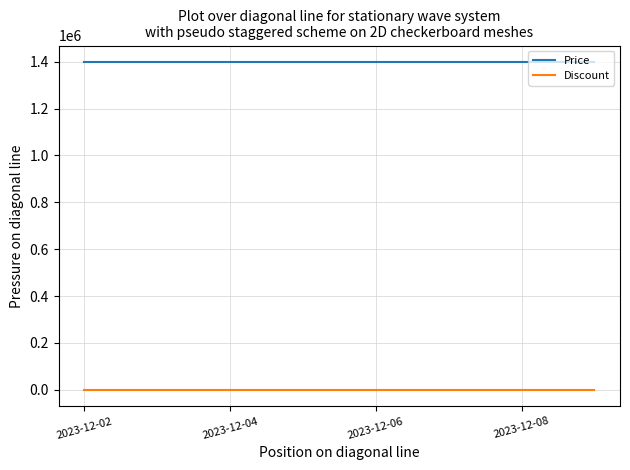

True or false: Discount and Price cross at least once.

False